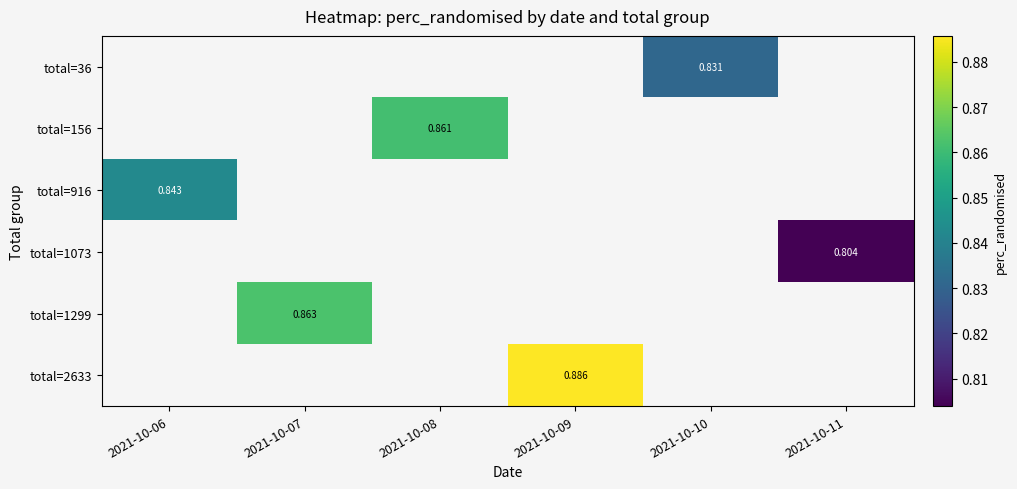

What is the maximum value shown in the chart?

0.9